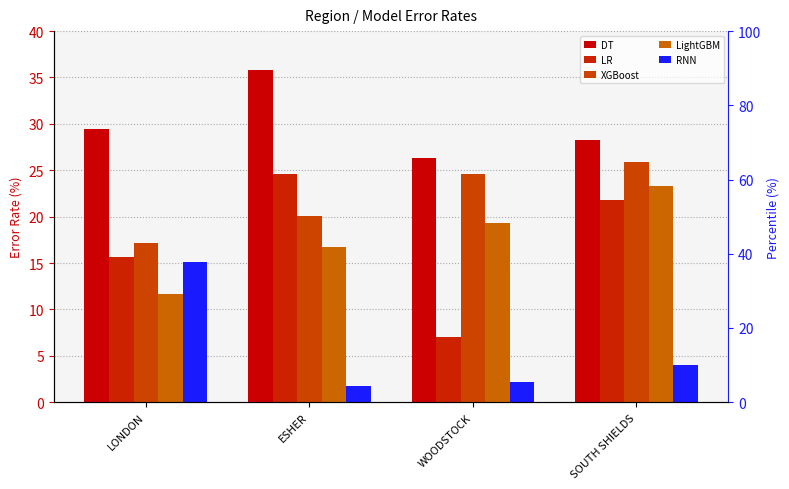

How many groups of bars are there?

4